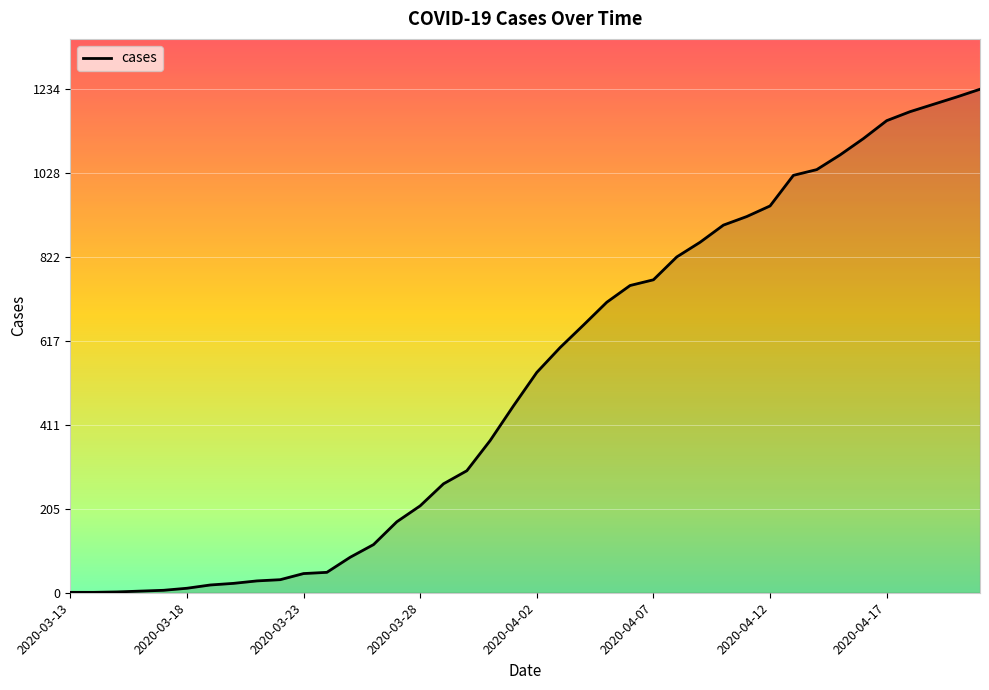

What is the difference between the maximum and minimum values?

1233